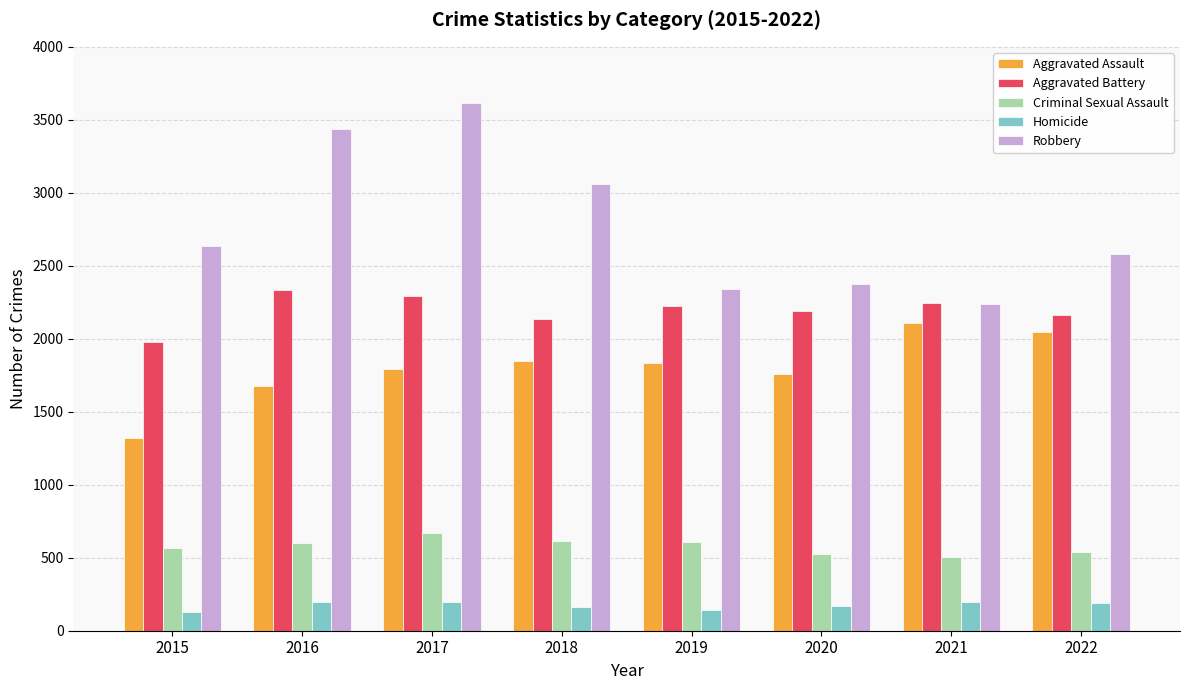

How many series are shown in this chart?

5